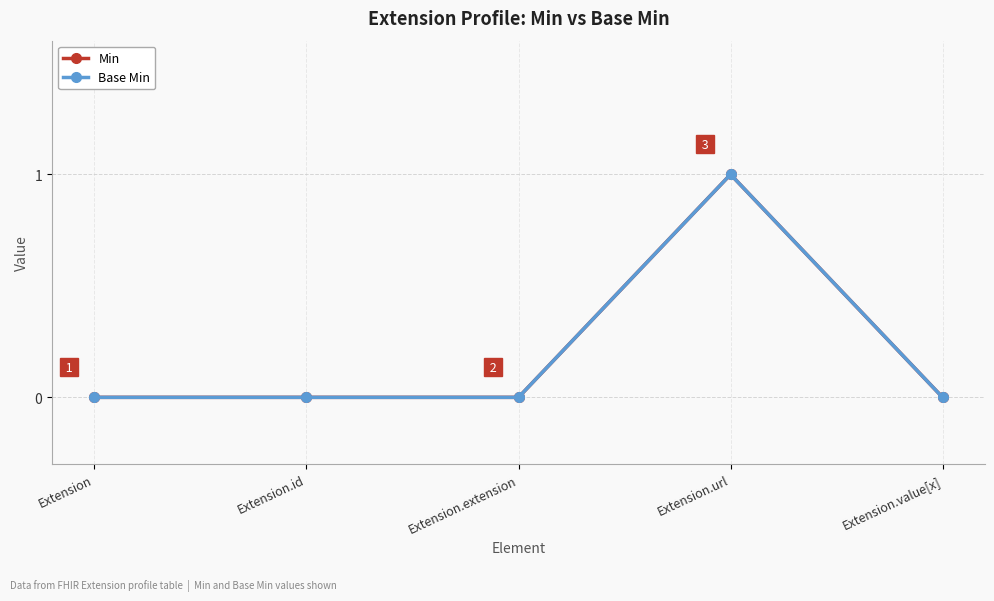

Reading right to left, list all the values displayed in this chart.

Min: Extension.value[x]=0	Extension.url=1	Extension.extension=0	Extension.id=0	Extension=0
Base Min: Extension.value[x]=0	Extension.url=1	Extension.extension=0	Extension.id=0	Extension=0